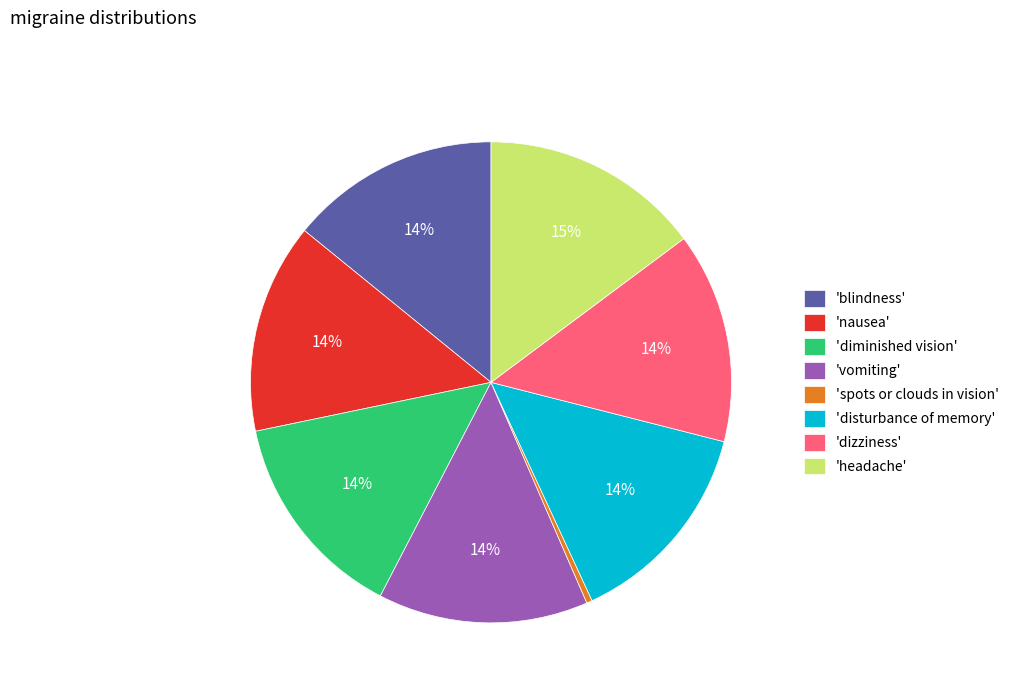

To the nearest percent, what is the average slice percentage?

12%